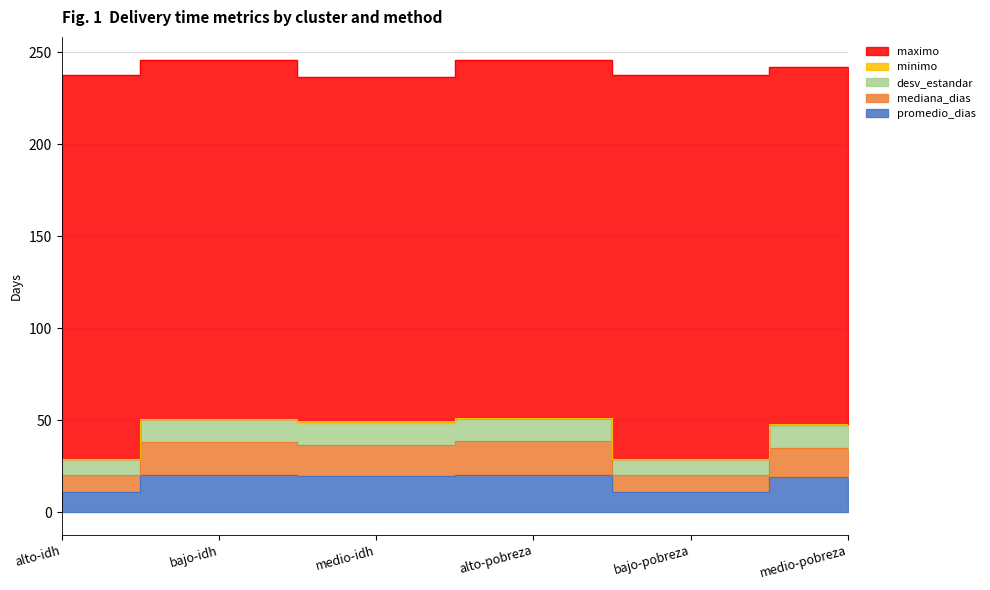

In mediana_dias, how many points are higher than both neighbors (excluding endpoints)?

2